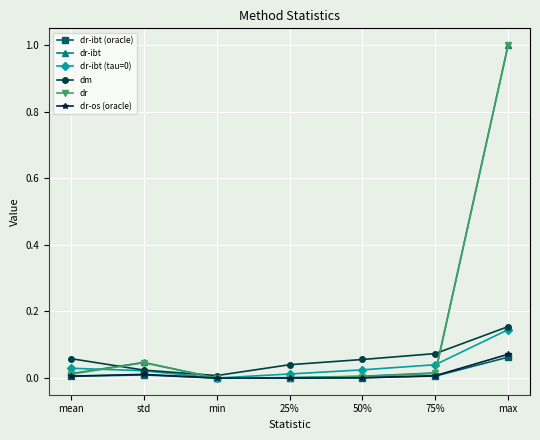

Which category has the lowest value in the dr-ibt (tau=0) series?

min